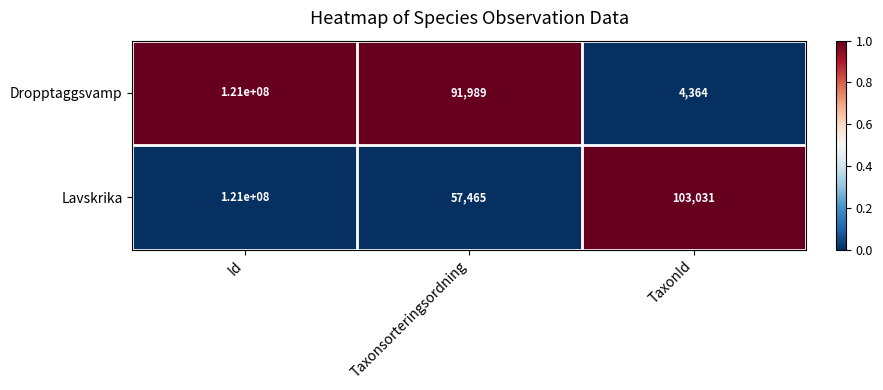

How many data points does each series have?

3